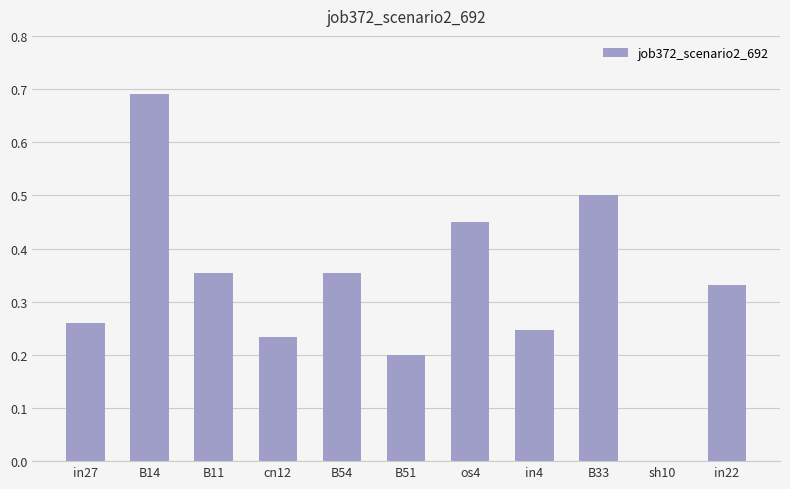

Which label corresponds to the largest value in the chart?

B14